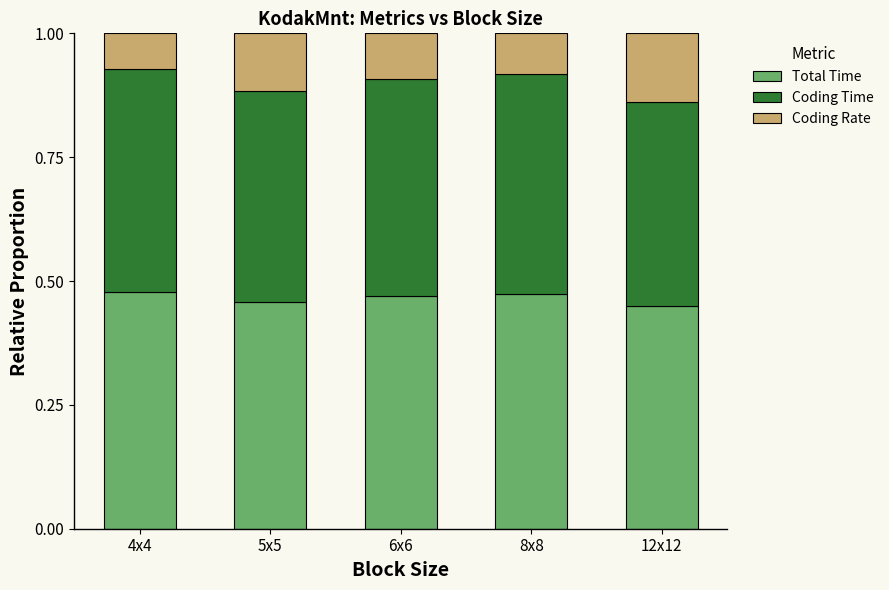

Does the chart contain any negative values?

No